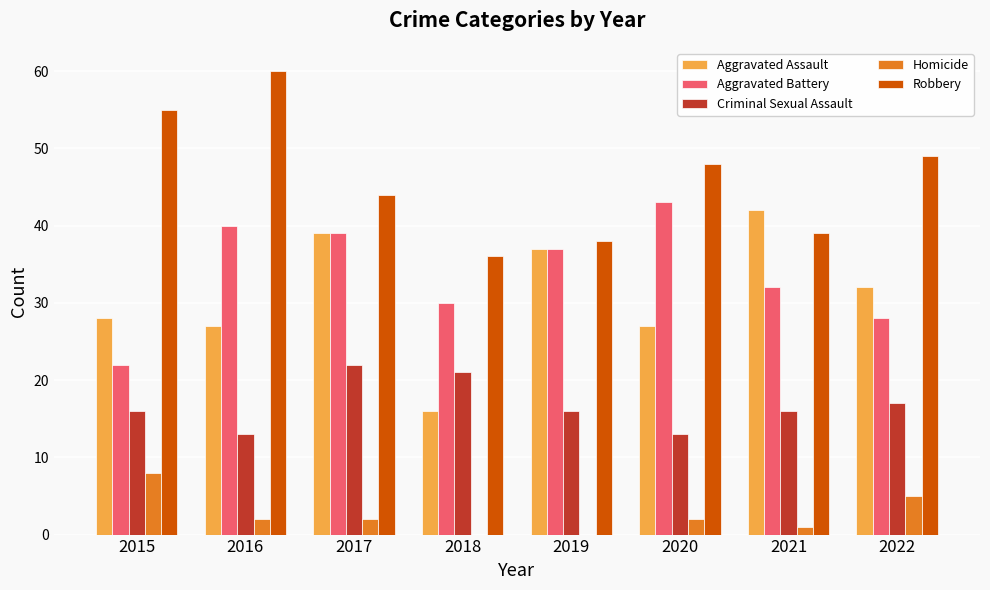

What value does the Robbery series have at 2020, to the nearest 10?

50